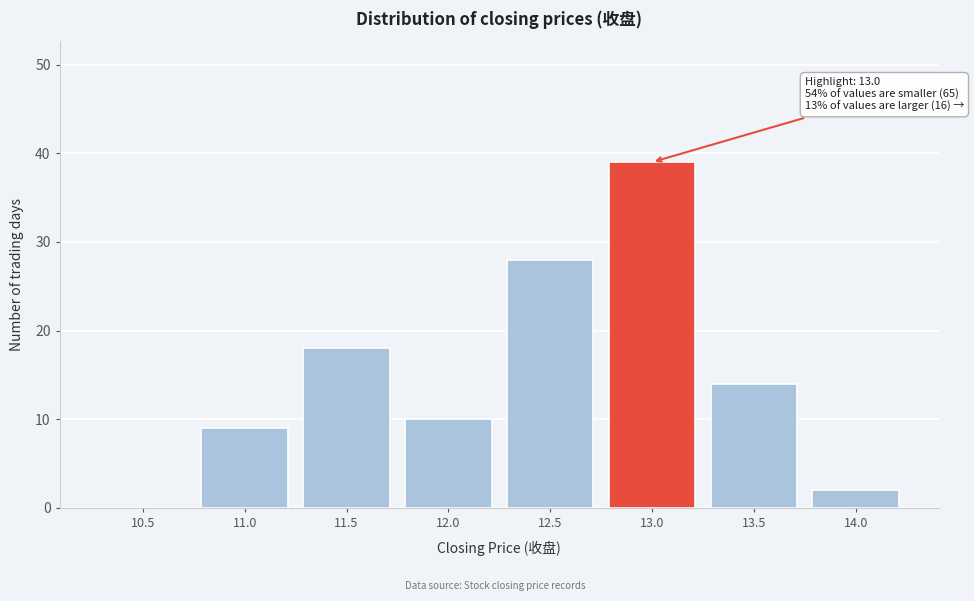

Reading left to right, extract all data points from this chart.

10.5=0	11.0=9	11.5=18	12.0=10	12.5=28	13.0=39	13.5=14	14.0=2